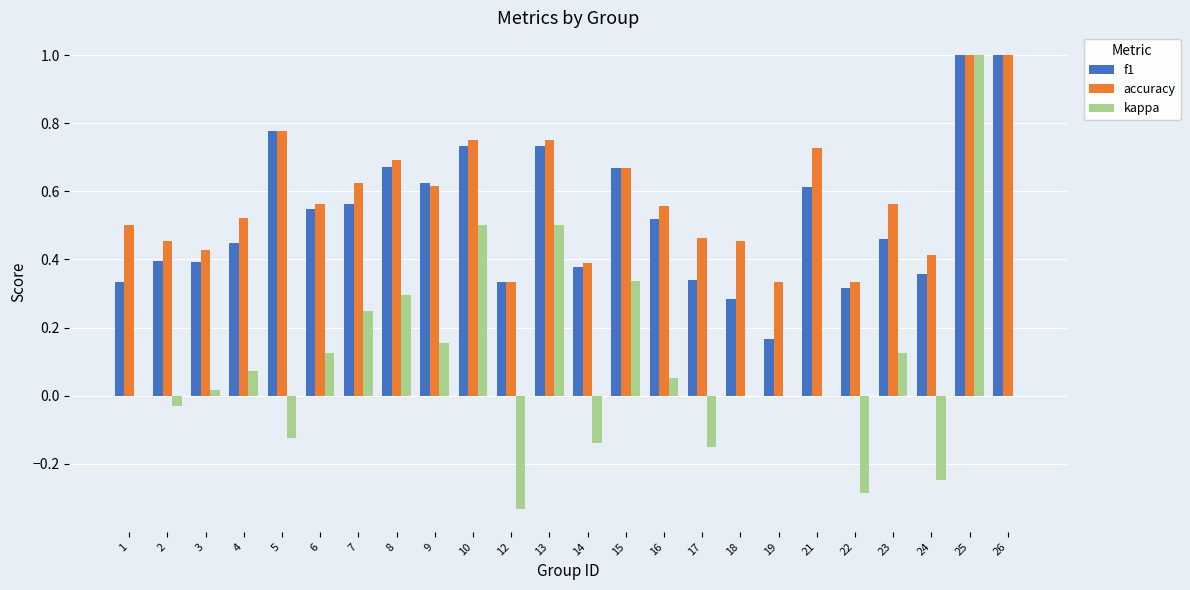

What is the total value across all series at 15?

1.7